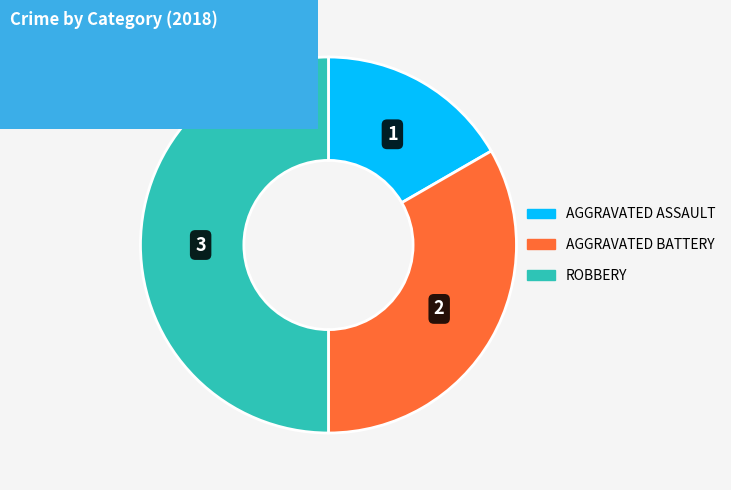

How many segments does this pie chart have?

3